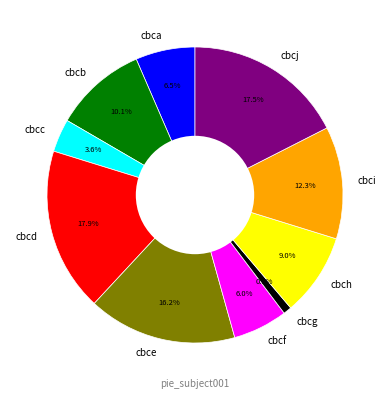

The cbcc slice represents 4% of the pie. True or false?

True